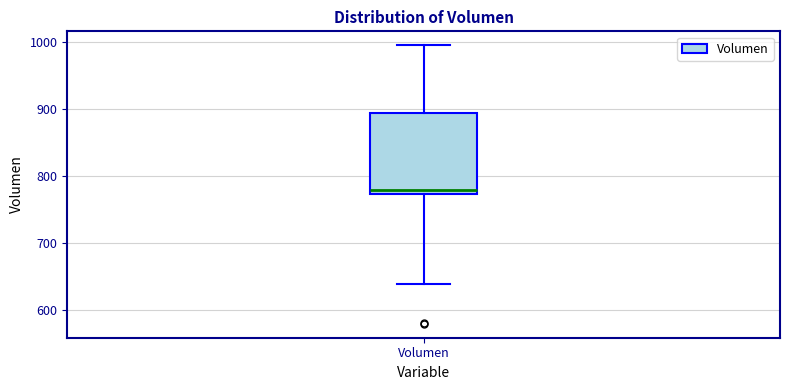

Read this box plot against the y-axis: the position of the median line, the range covered by the box, and the ends of both whiskers. The values are not printed on the chart, so give them approximately, as read against the axis.

median 780, box 770 to 890, whiskers 640 to 1000